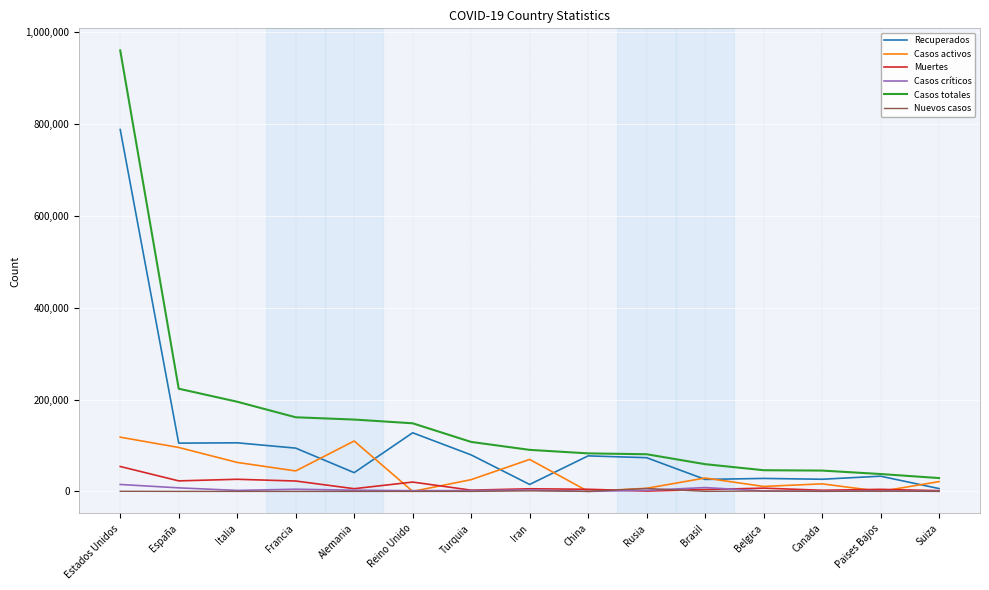

What is the sum of all Recuperados values?

1627823